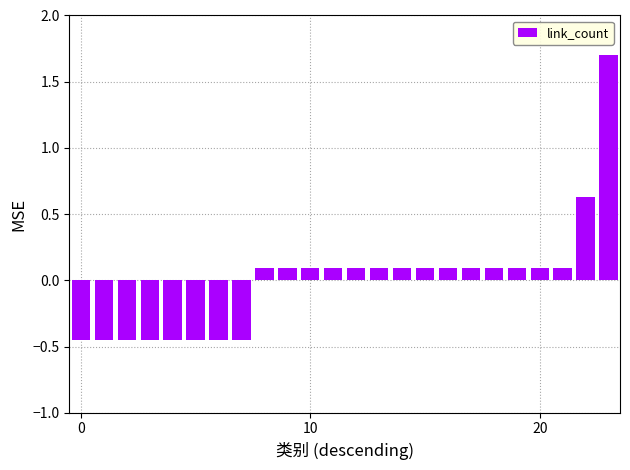

What is the greatest value displayed?

1.7